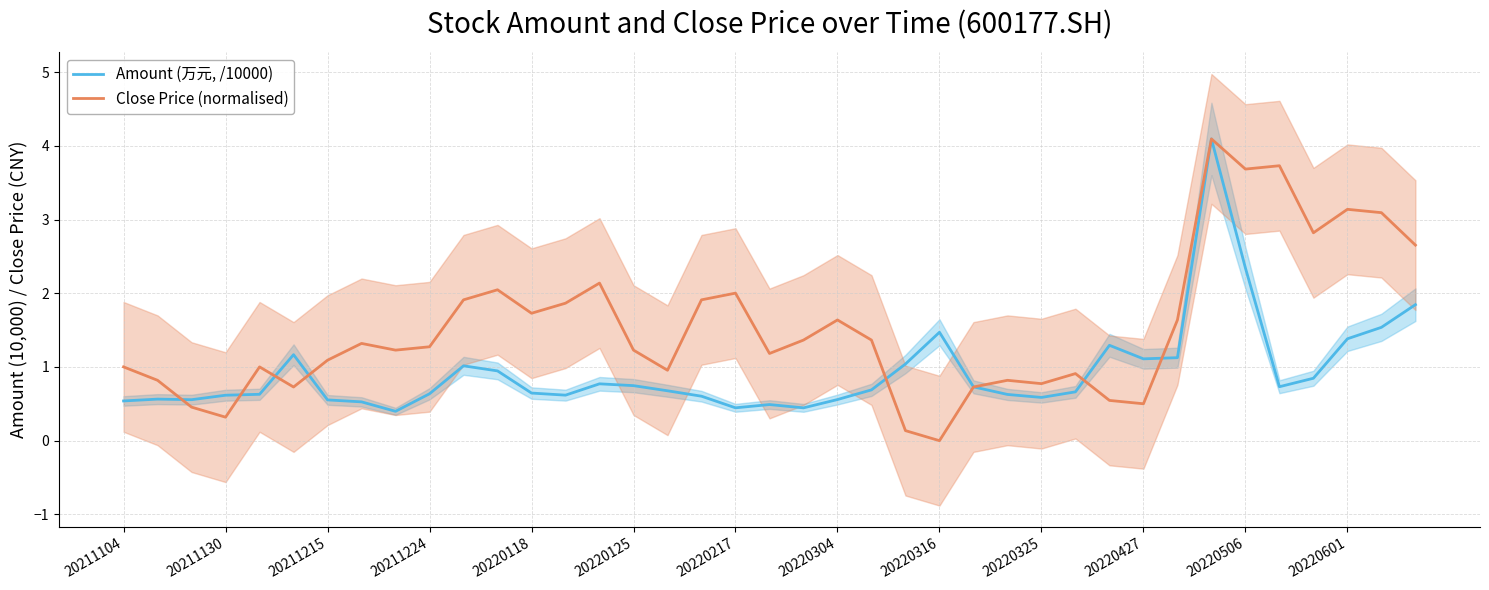

List the series in order of their overall mean, lowest first.

Amount (万元, /10000), Close Price (normalised)